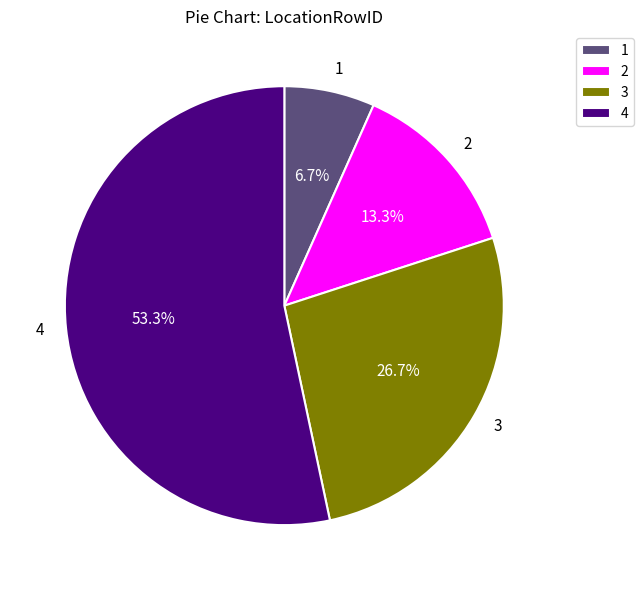

To the nearest percent, what percentage of the pie is 2?

13%